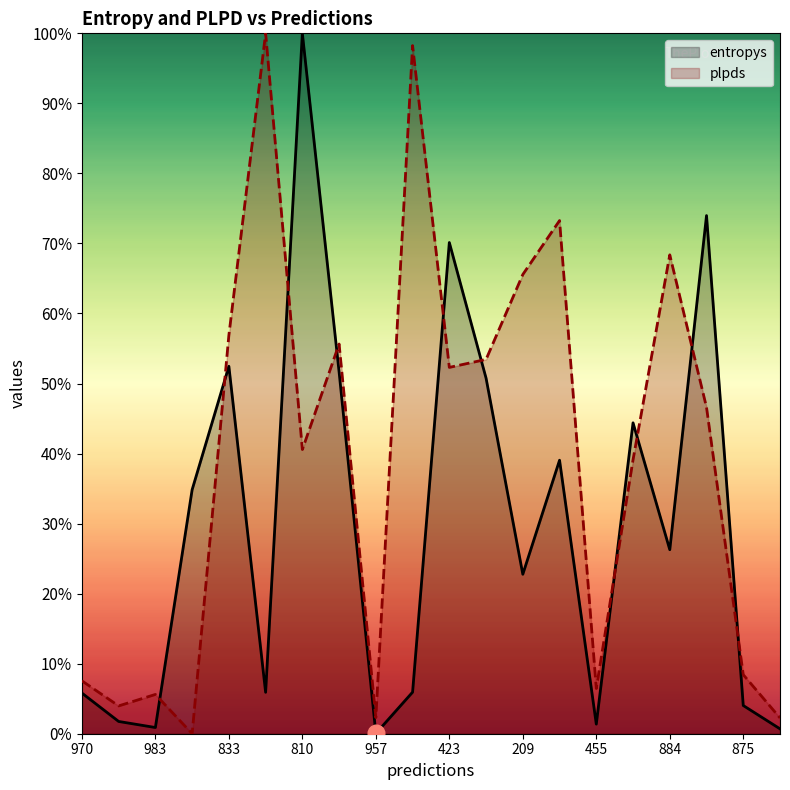

Is it true that entropys equals 0.4 at 15?

True